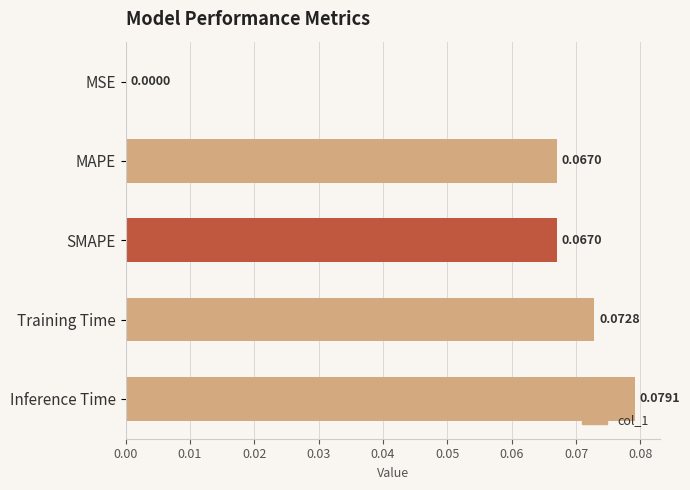

Between MAPE and MSE, which is larger?

MAPE